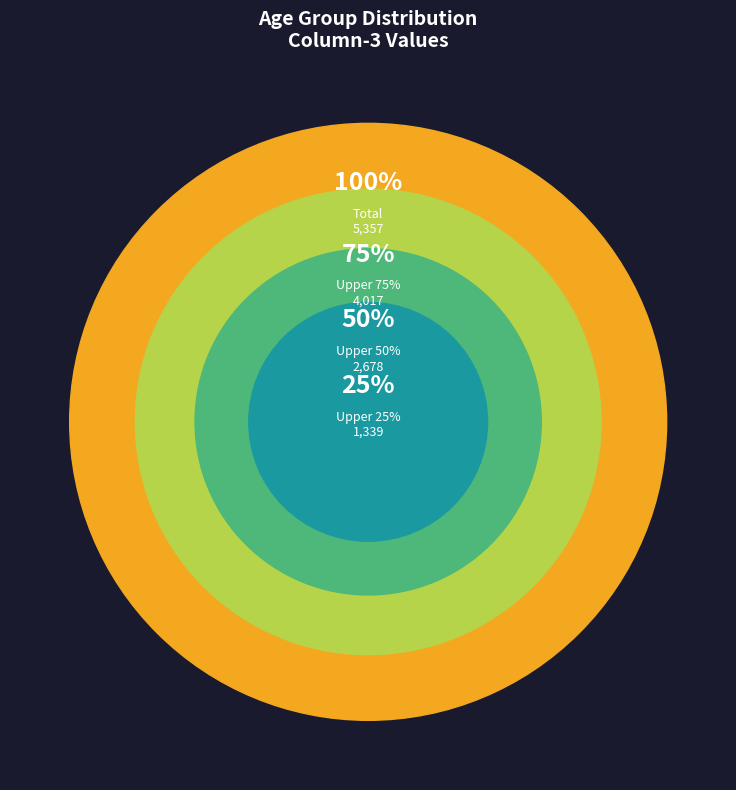

Does 55-59 account for over 50% of the chart?

No